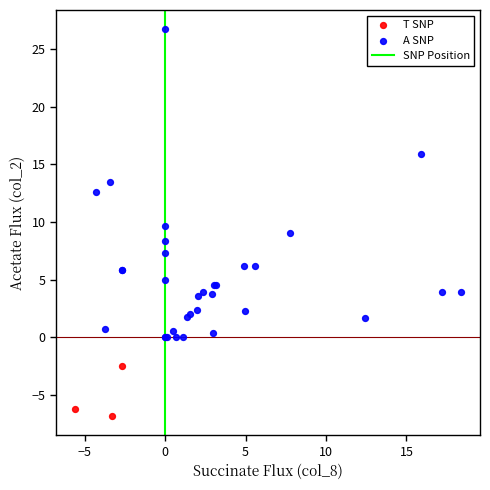

Which series contains the highest Y value?

A SNP